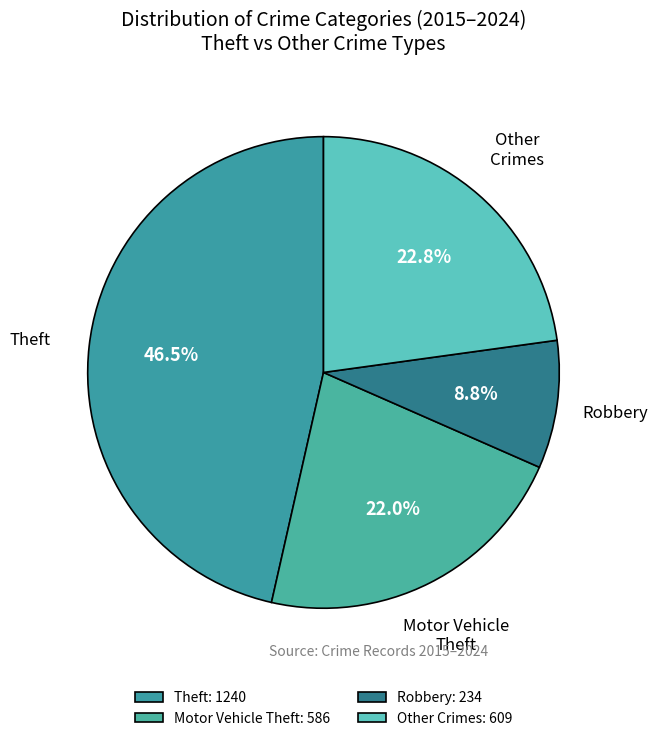

How many segments does this pie chart have?

4